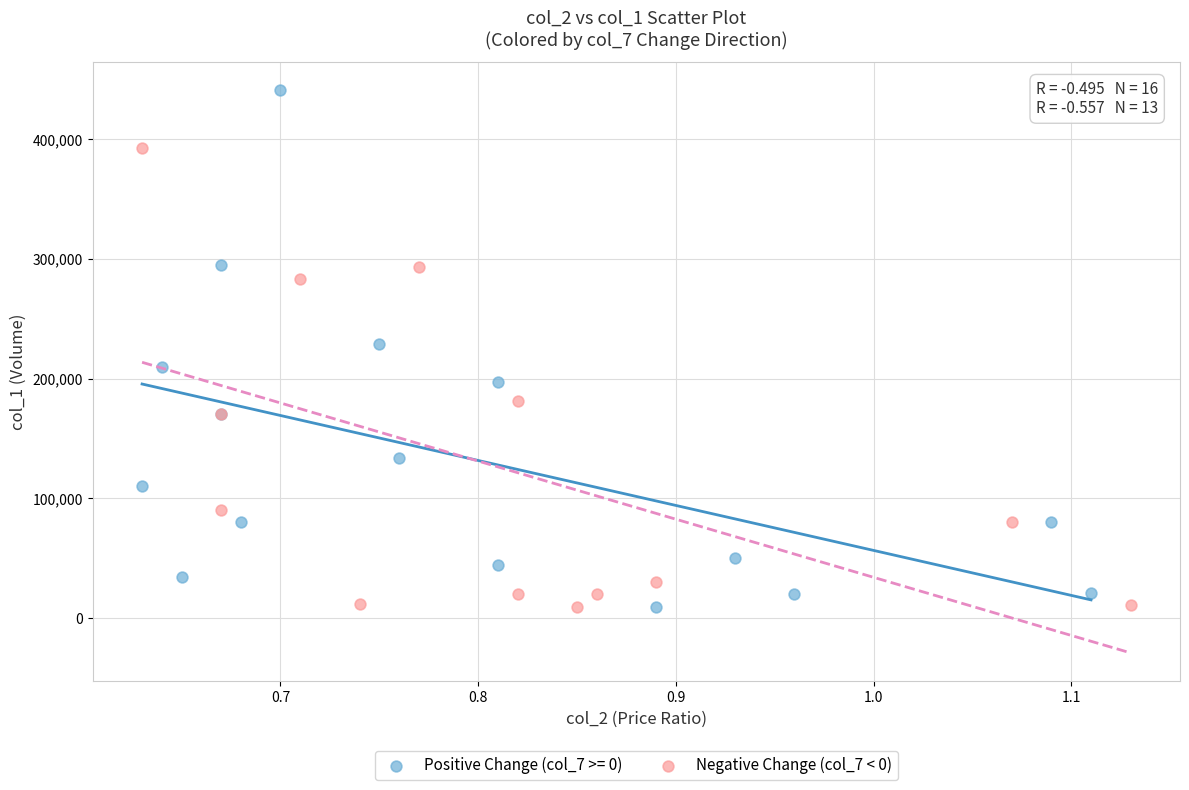

Which series has the widest spread of Y values?

Positive Change (col_7 >= 0)